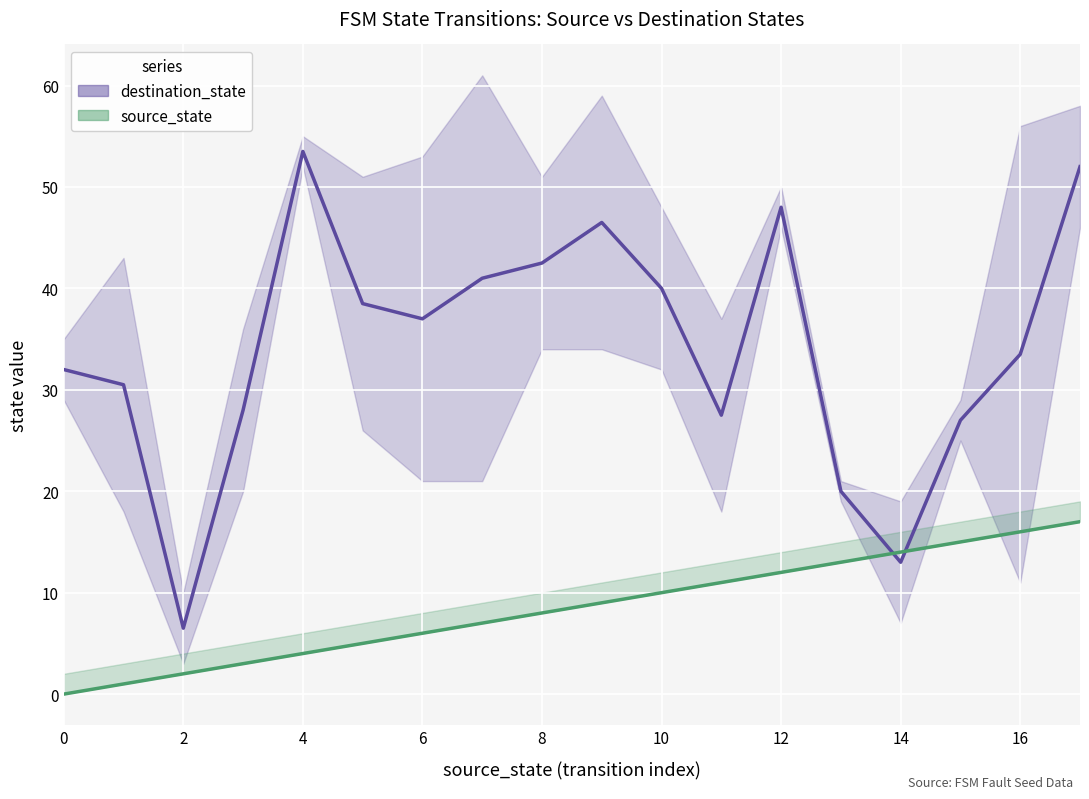

How many intersections are there between destination_state and source_state?

2